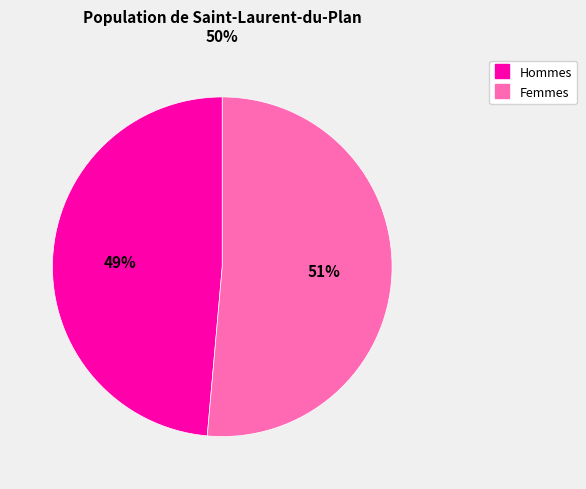

Does any single category account for the majority?

Yes